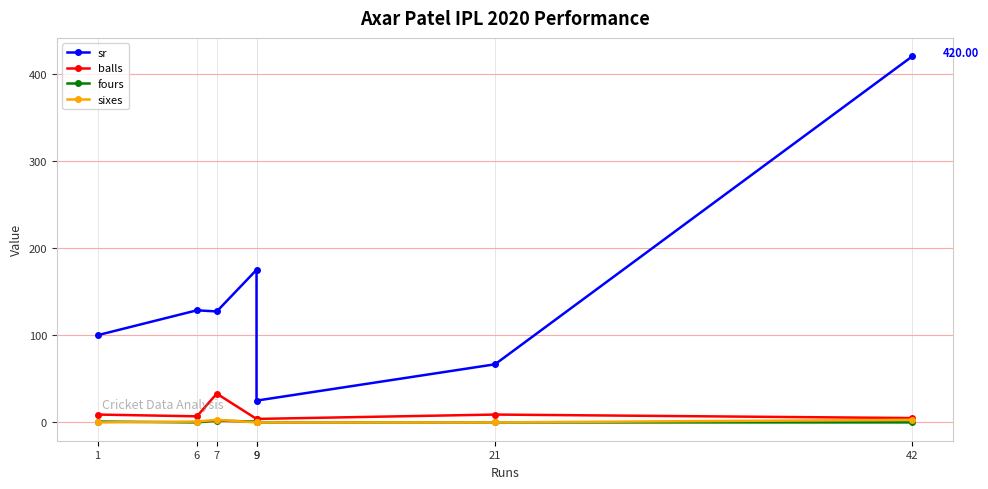

Which has a higher value, 21 or 9?

9